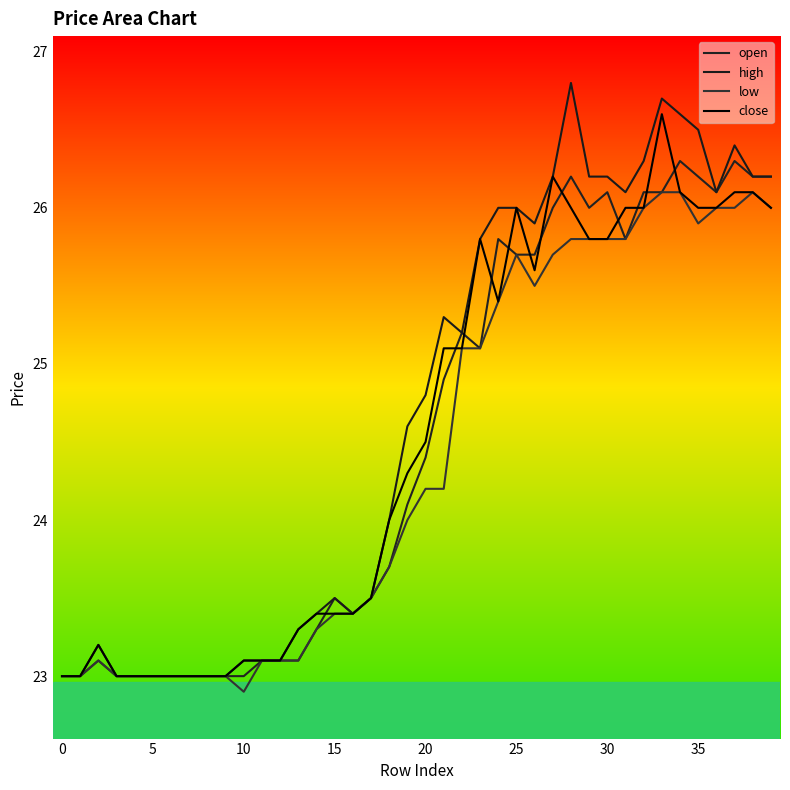

Is this an area chart (filled region under the line)?

No